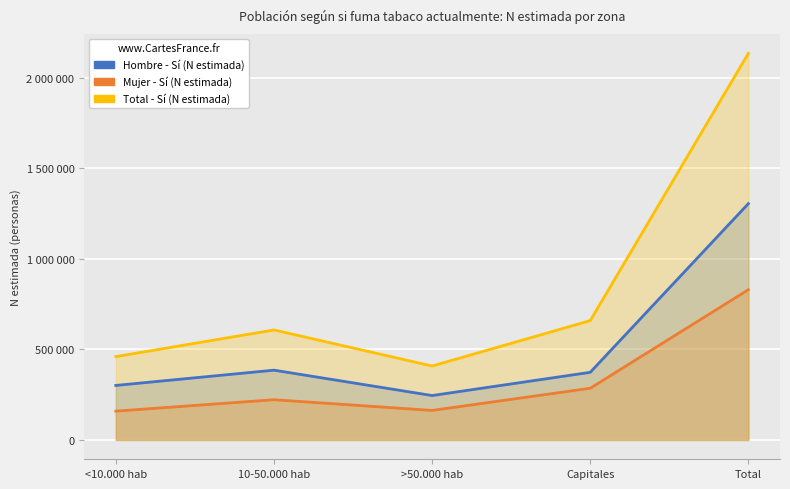

At how many categories does at least one series exceed 520176?

3